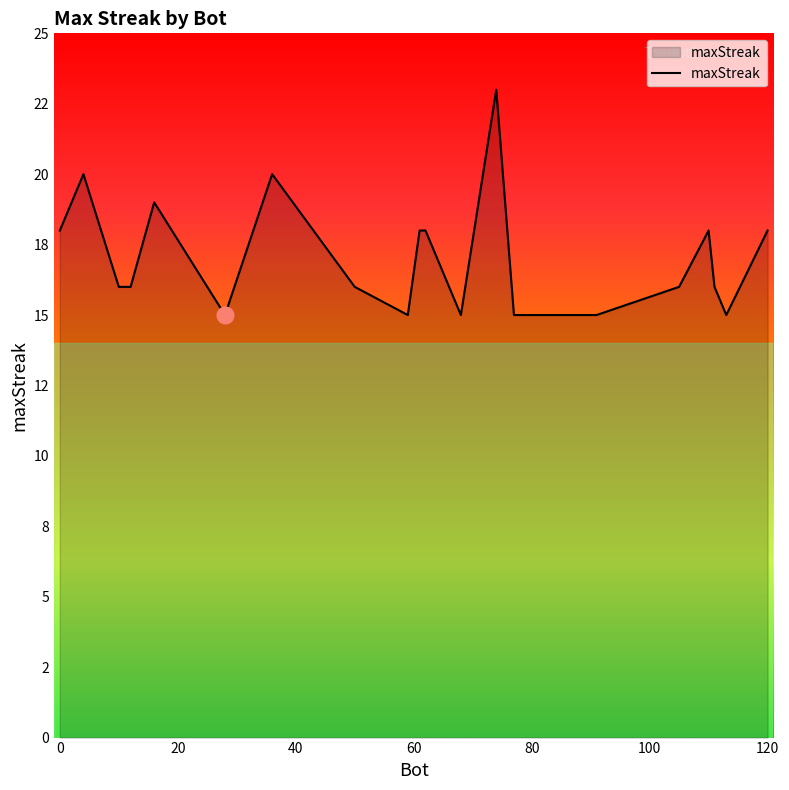

Is this an area chart (filled region under the line)?

Yes